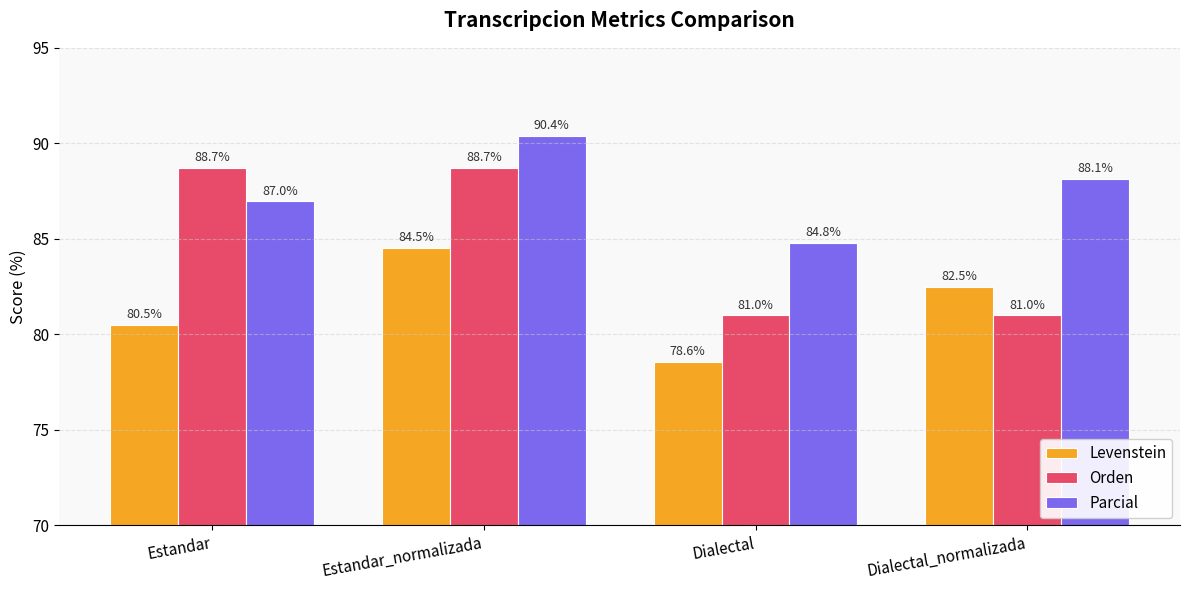

Which series changed the most between Estandar and Dialectal?

Orden